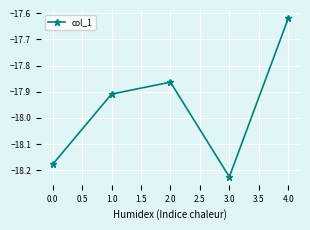

Where is the first local minimum?

3.0